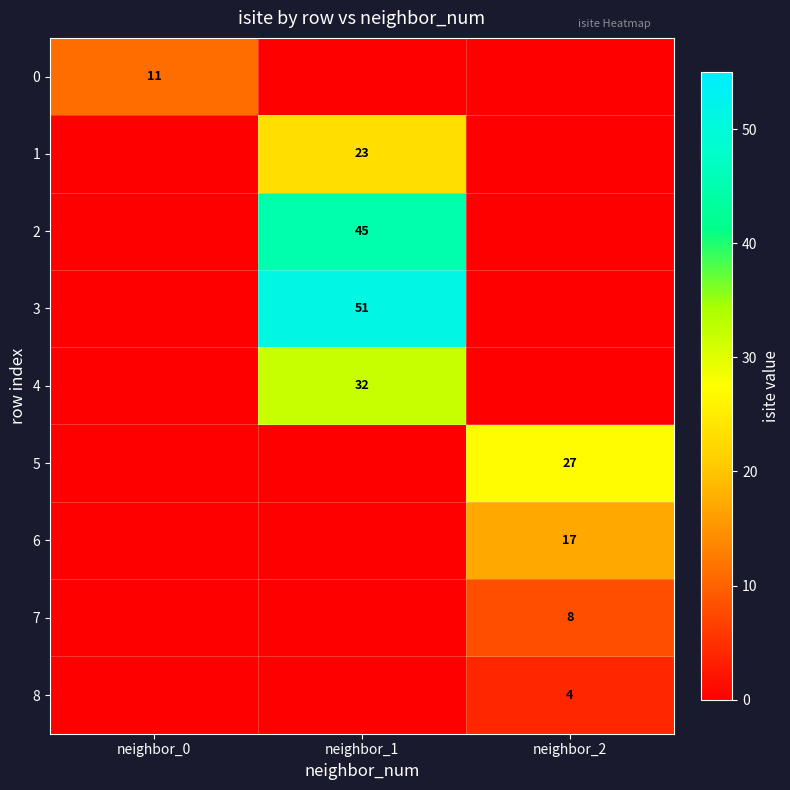

Which has a higher value, neighbor_0 or neighbor_2?

neighbor_0